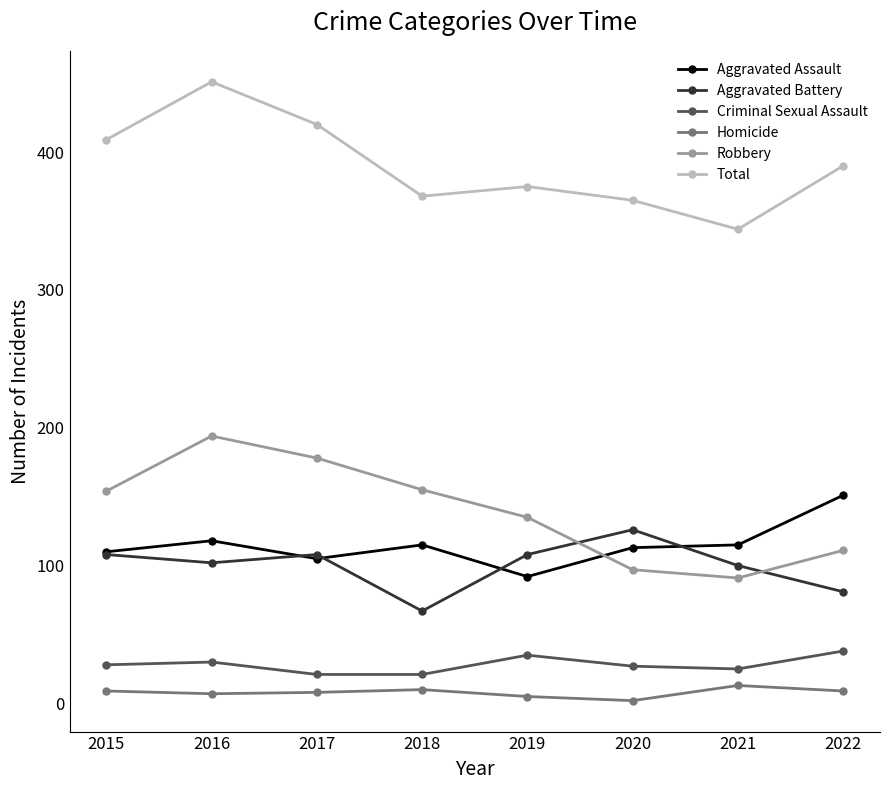

The value of Criminal Sexual Assault at 2017 is 21. True or false?

True